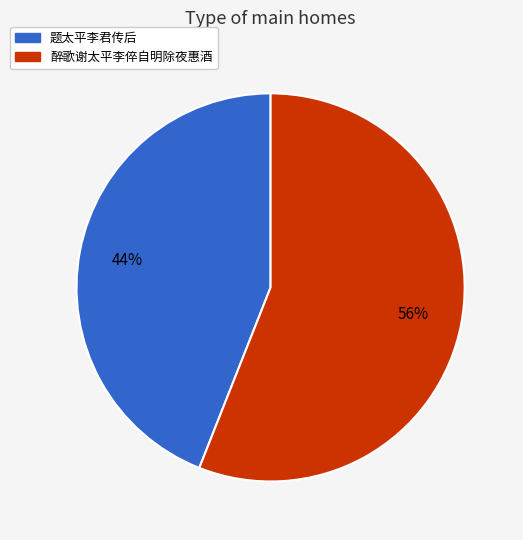

Is 题太平李君传后 the majority of the pie?

No